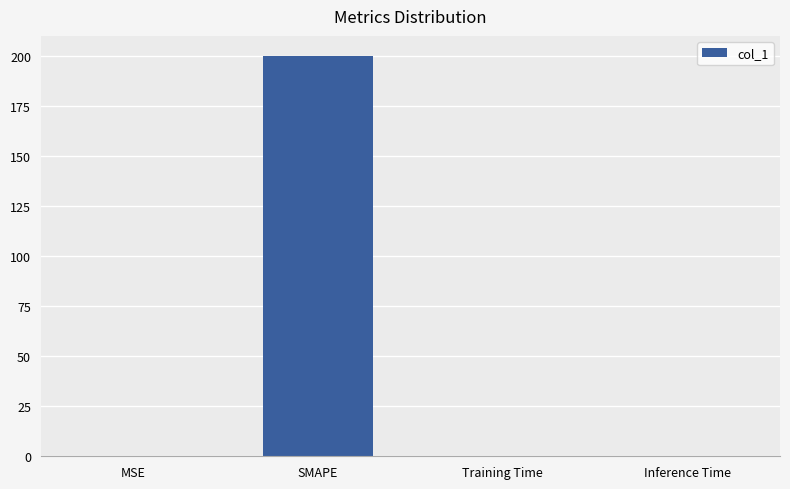

Are the bars horizontal?

No